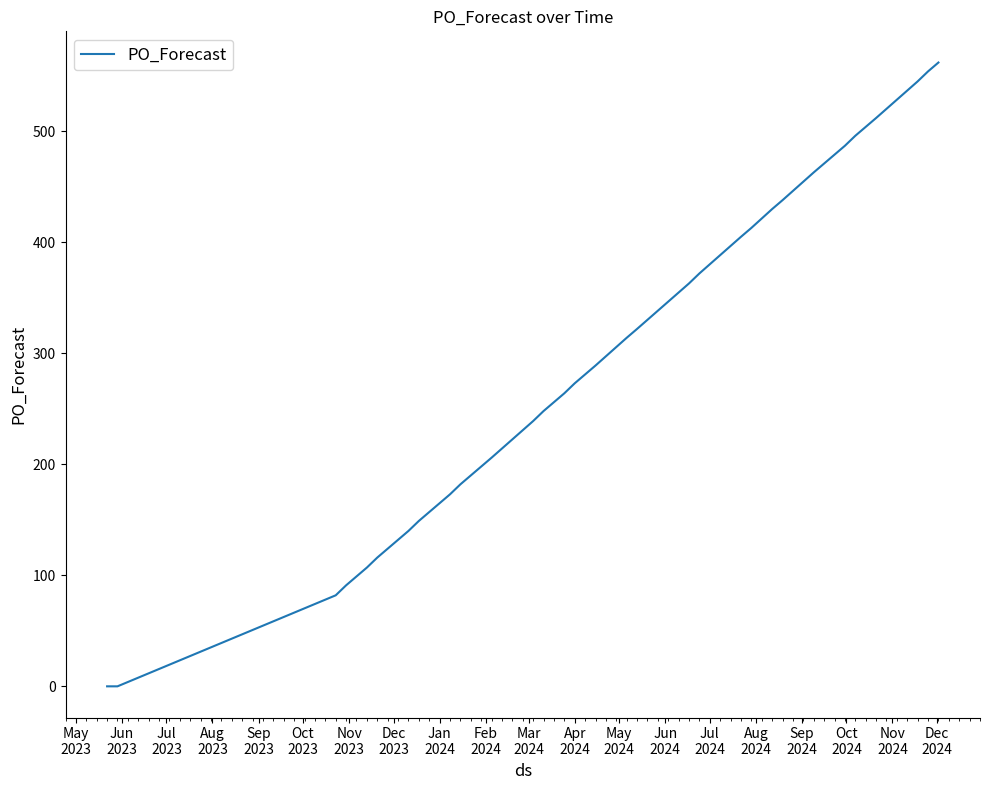

What is the difference between the maximum and minimum values?

562